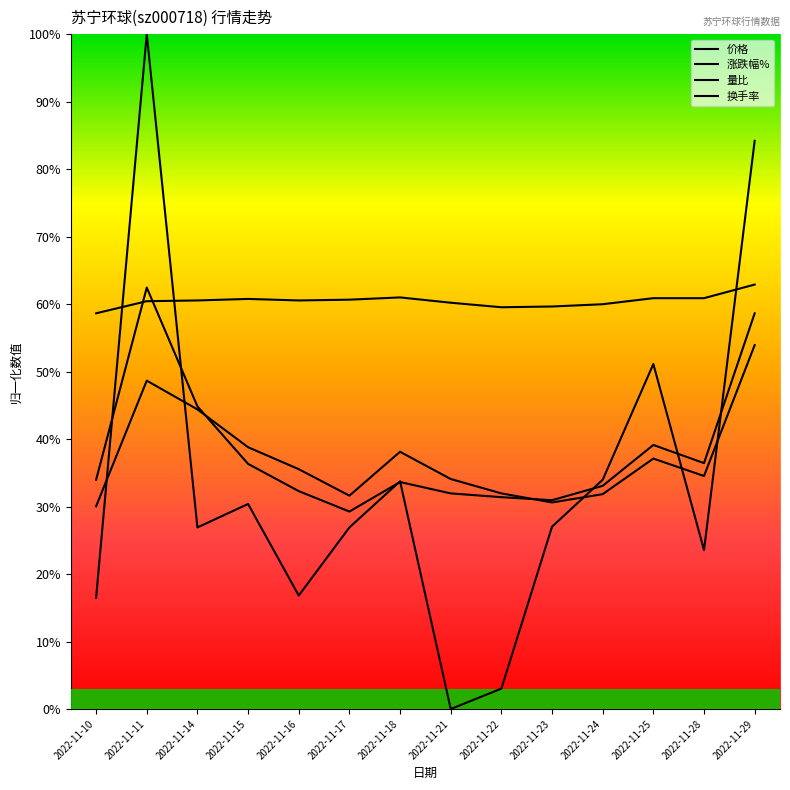

What is the total value across all series at 2022-11-28?

1.6